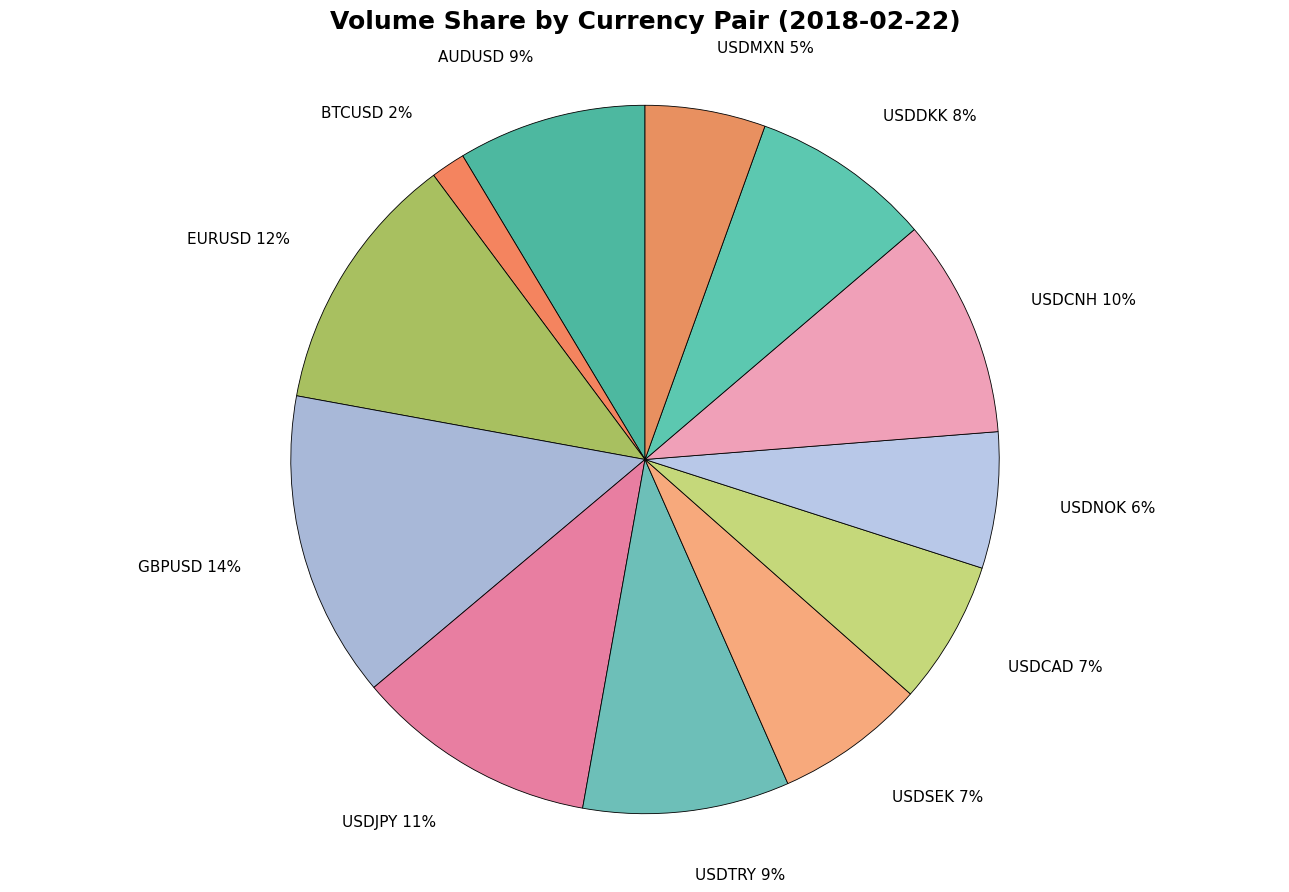

What percentage is the BTCUSD 2% slice, to the nearest percent?

2%